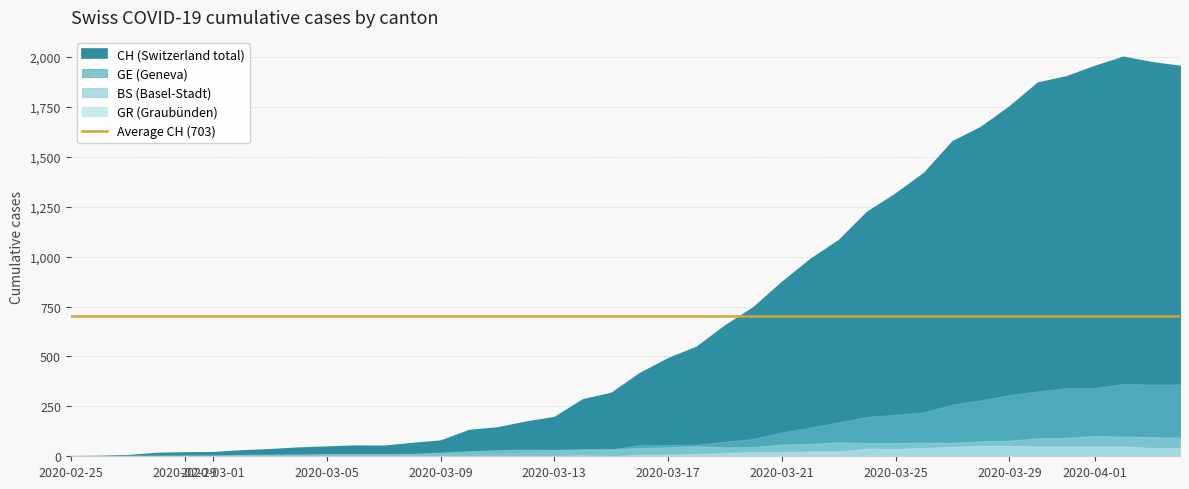

What is the difference between the GR values at 39 and 18?

37